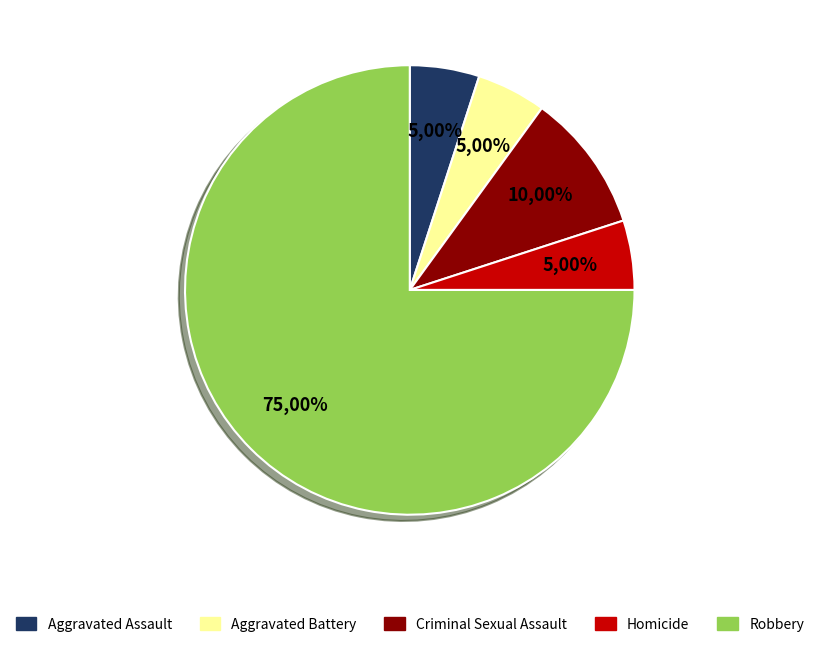

True or false: Aggravated Battery accounts for 5% of the total.

True